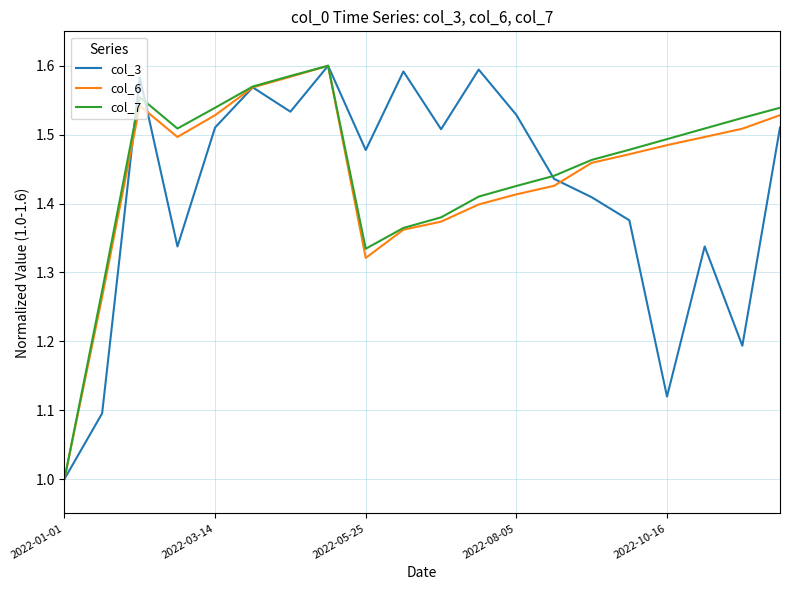

What are all the series names shown in the legend?

col_3, col_6, col_7